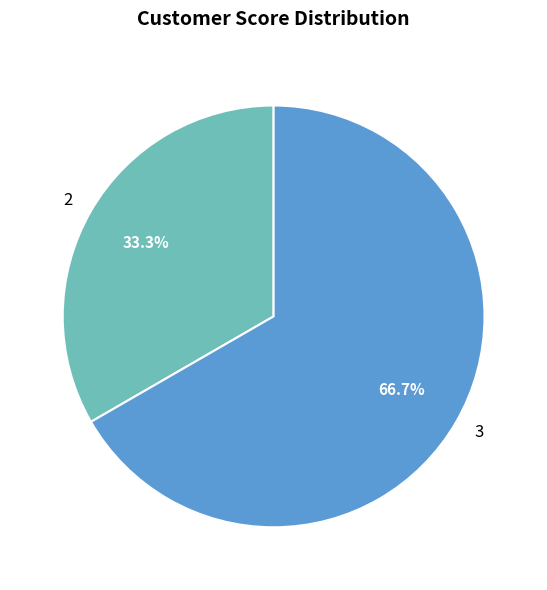

To the nearest percent, what portion does 3 represent?

67%